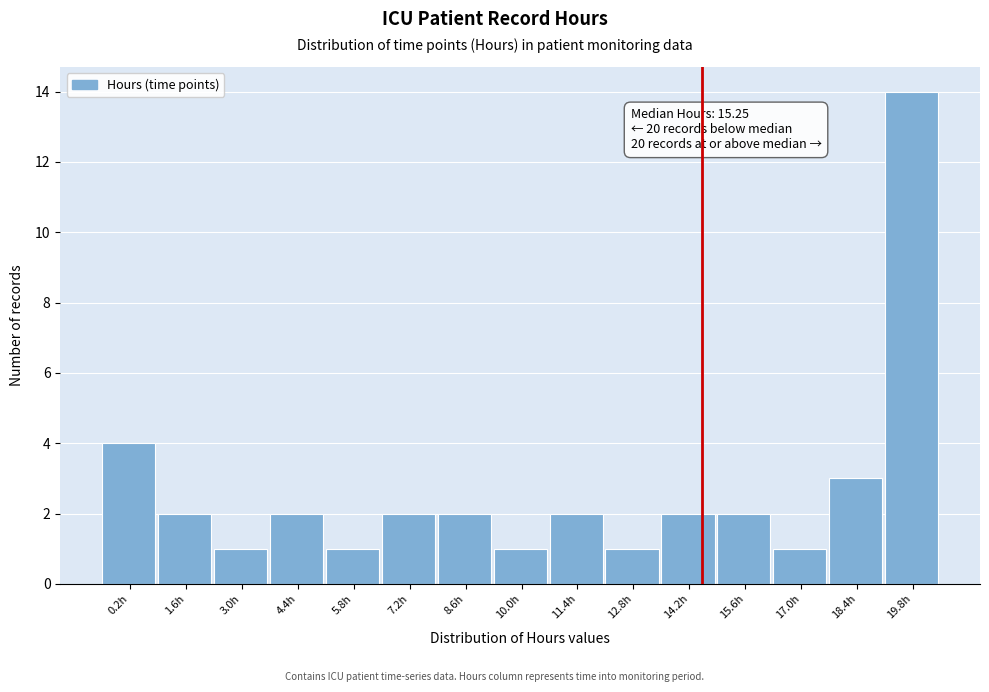

Reading left to right, list all the values displayed in this chart.

0.2h=4	1.6h=2	3.0h=1	4.4h=2	5.8h=1	7.2h=2	8.6h=2	10.0h=1	11.4h=2	12.8h=1	14.2h=2	15.6h=2	17.0h=1	18.4h=3	19.8h=14